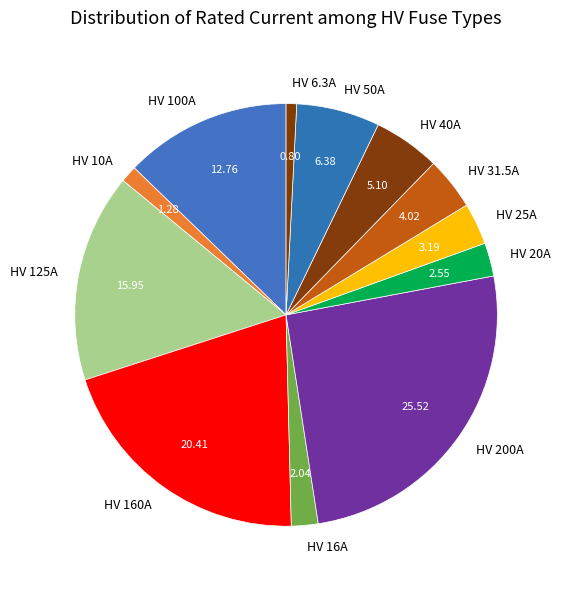

Is there any slice that represents more than half of the pie?

No